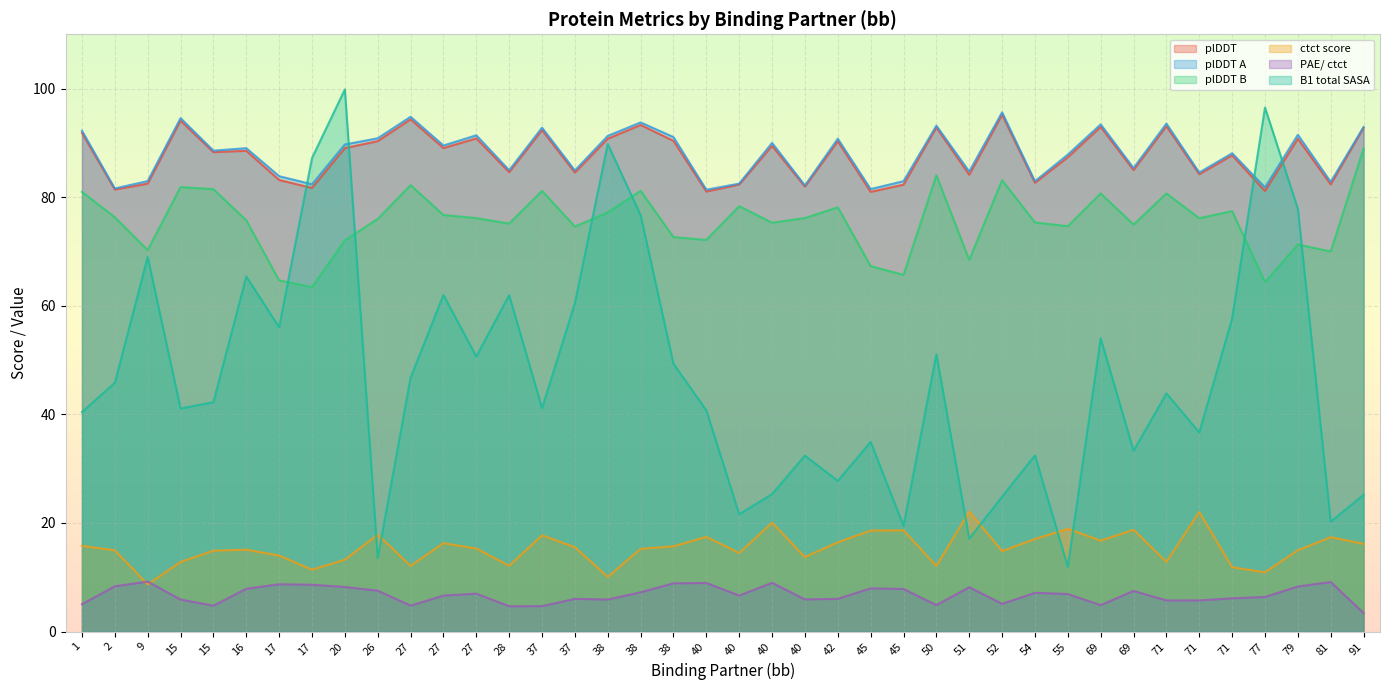

How many data points in plDDT are less than 88?

19